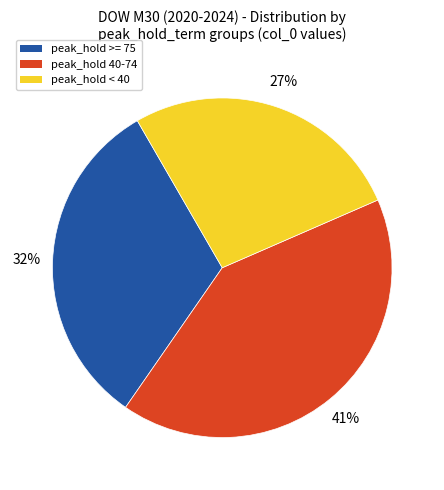

Count the number of slices in the pie.

3